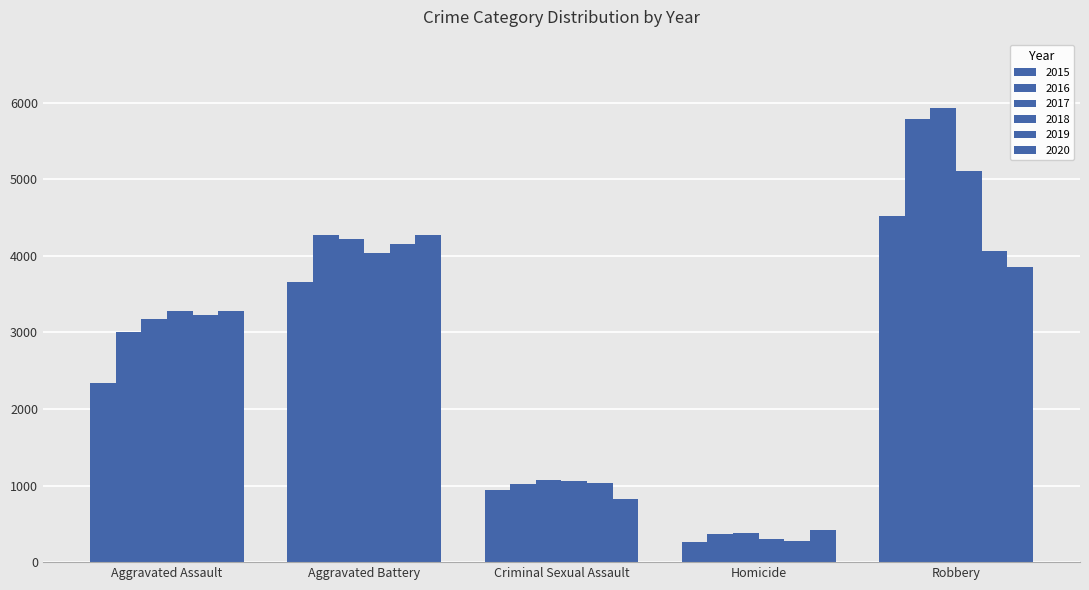

Count the 2015 values in the range 947 to 3658.

3